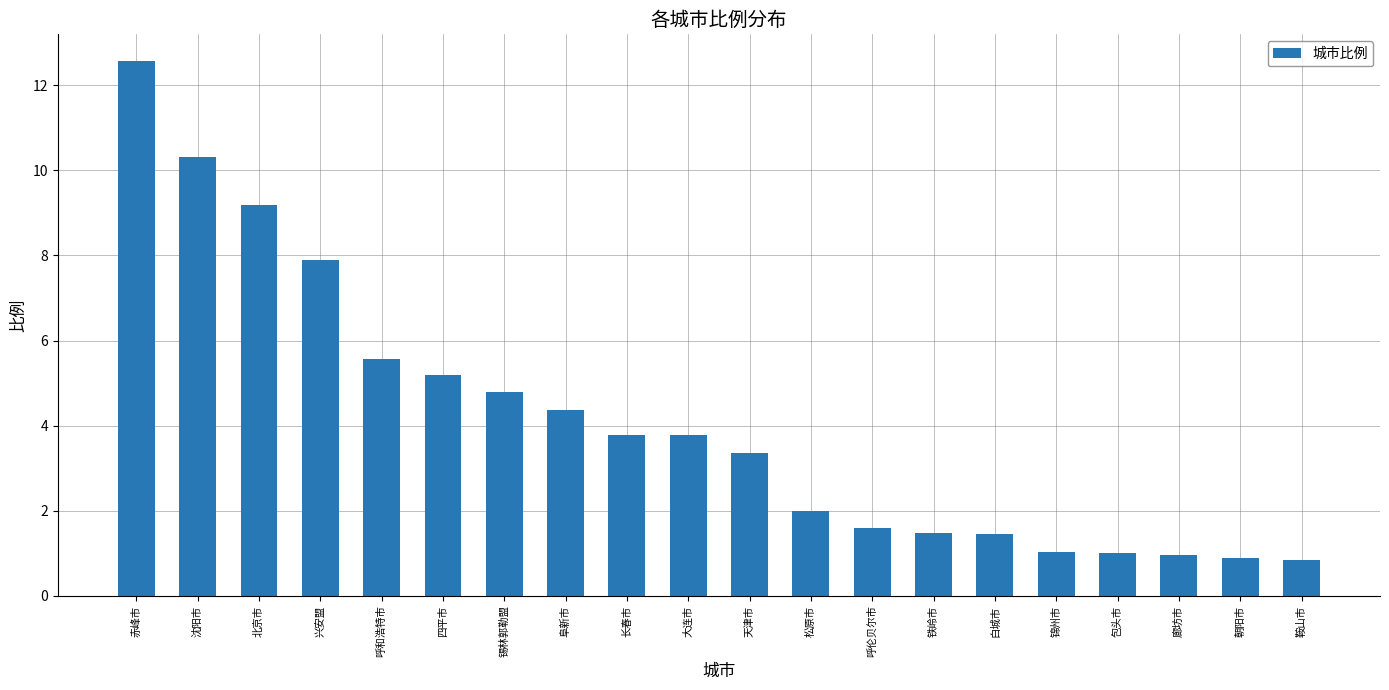

What is the label of the 17th bar from the right?

兴安盟